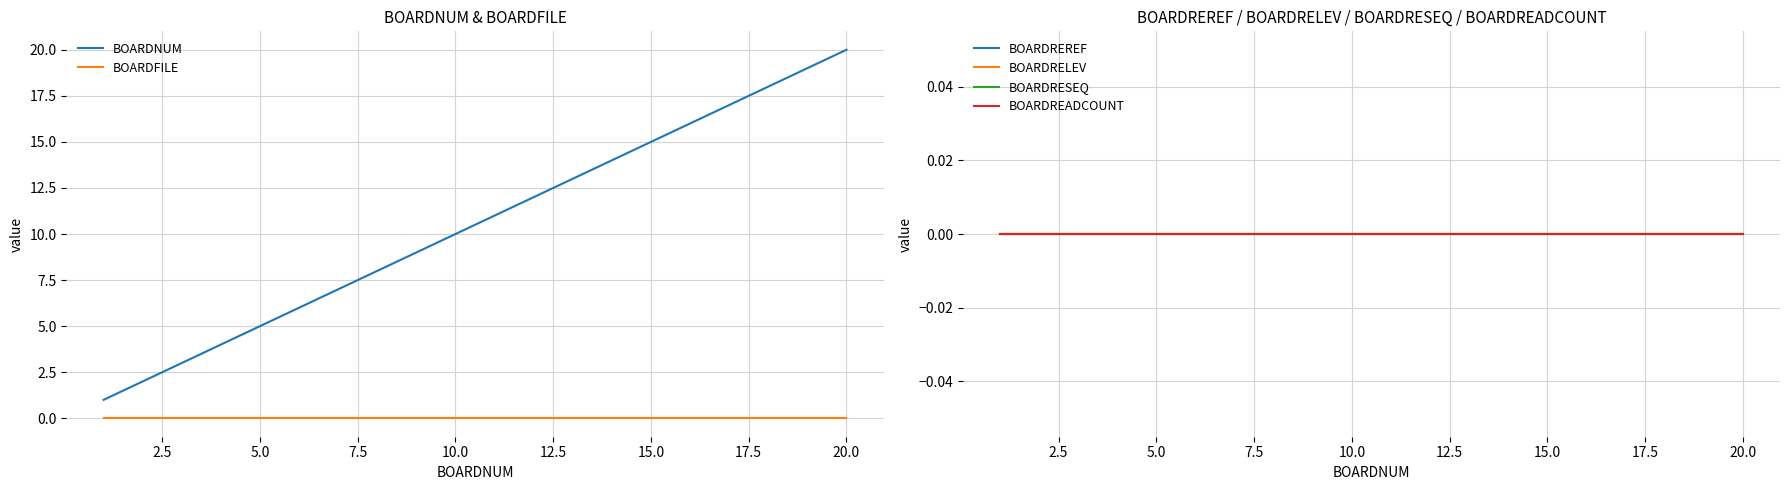

The BOARDFILE series shows 0 at 20.0. True or false?

True